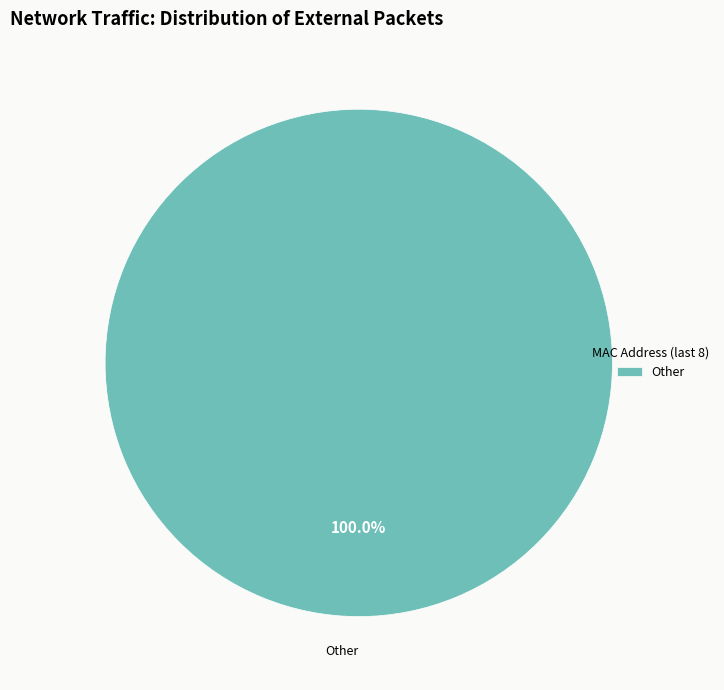

Rank the categories by value from lowest to highest.

Other